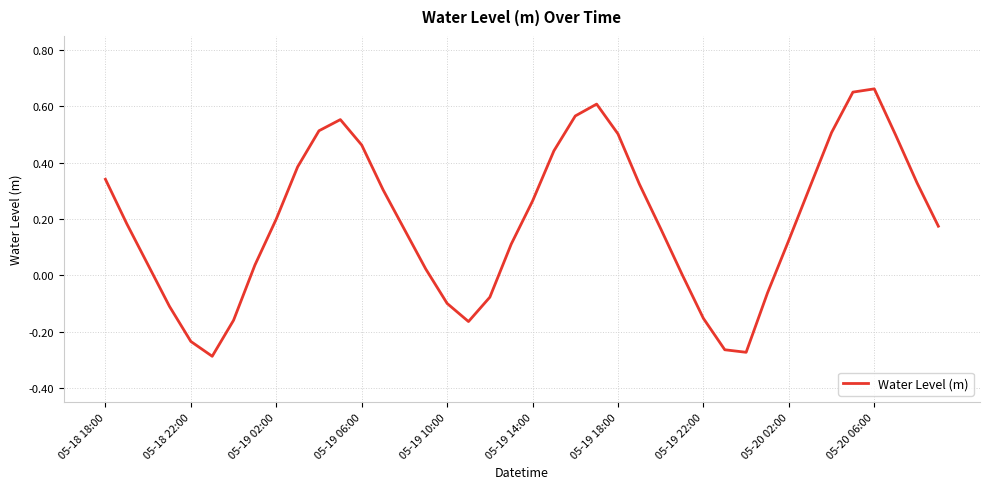

How many lines are shown in the chart?

1